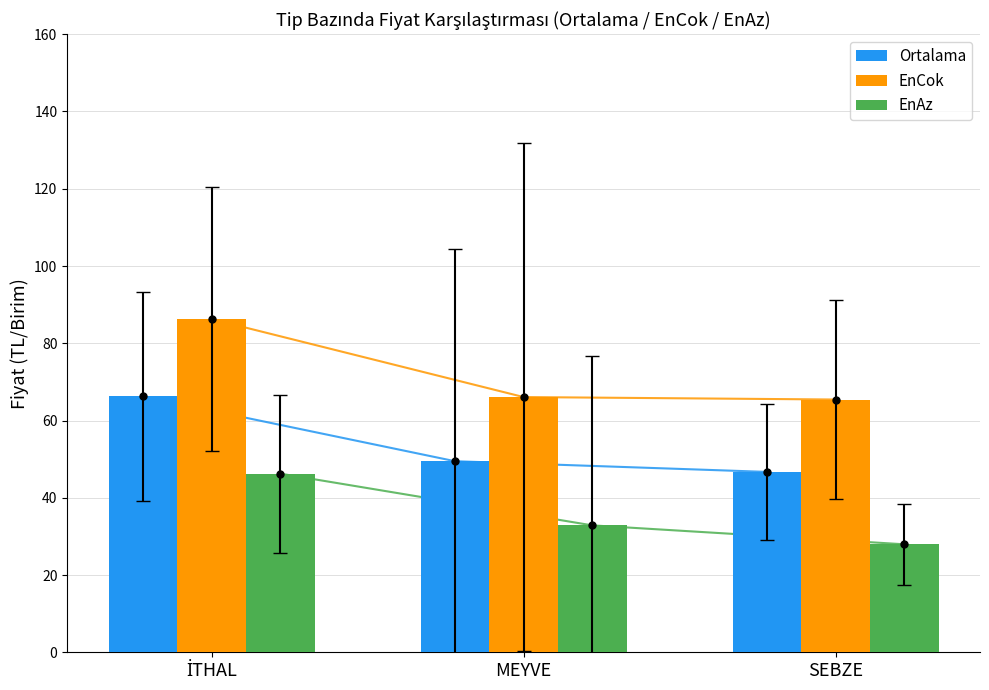

What is the label of the 2nd bar from the right?

MEYVE